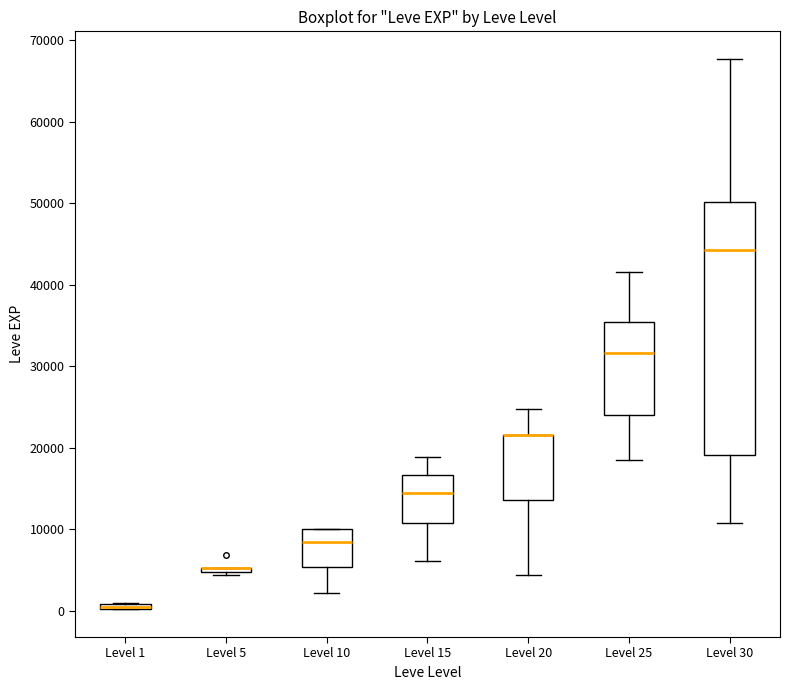

Comparing the boxes themselves (not the whiskers), which one is the tallest?

Level 30